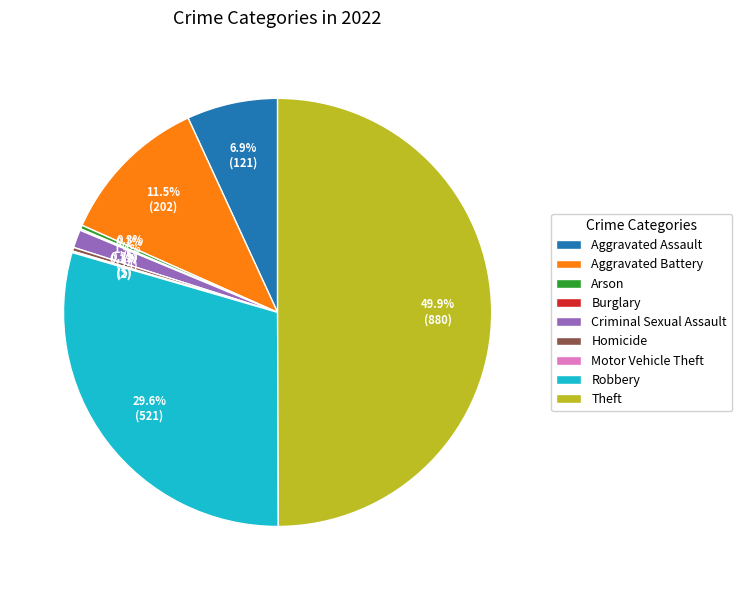

Which has a higher value, Aggravated Battery or Homicide?

Aggravated Battery